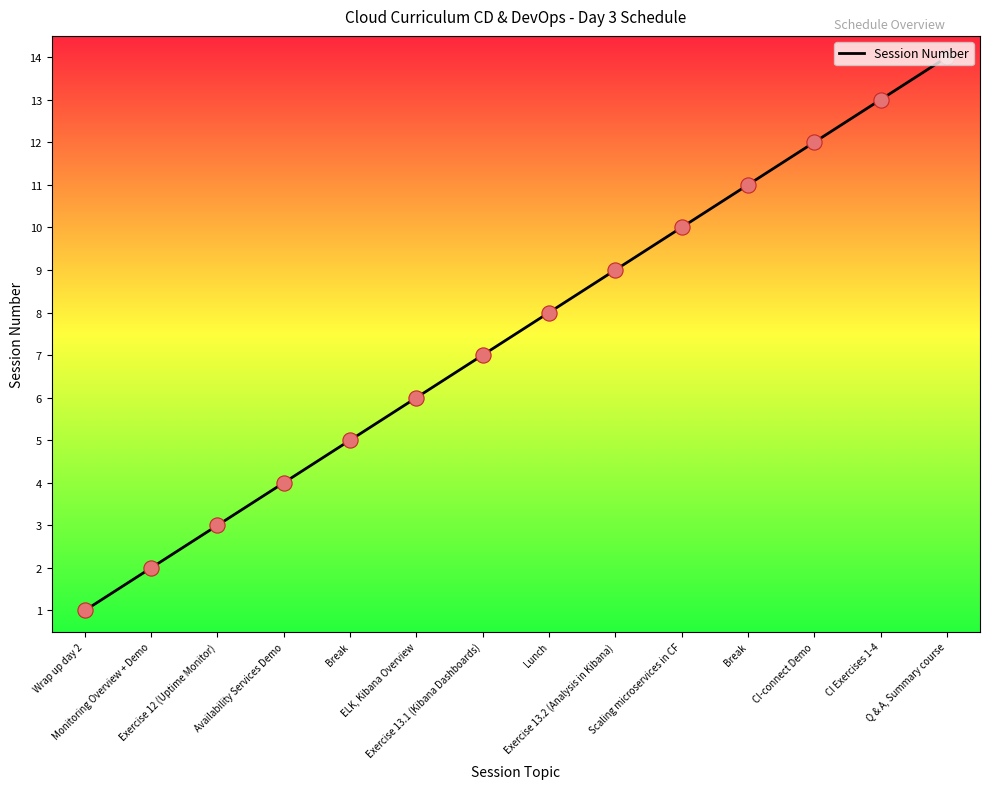

Approximately how many times larger is the value at Exercise 13.2 (Analysis in Kibana) compared to Lunch?

1.1